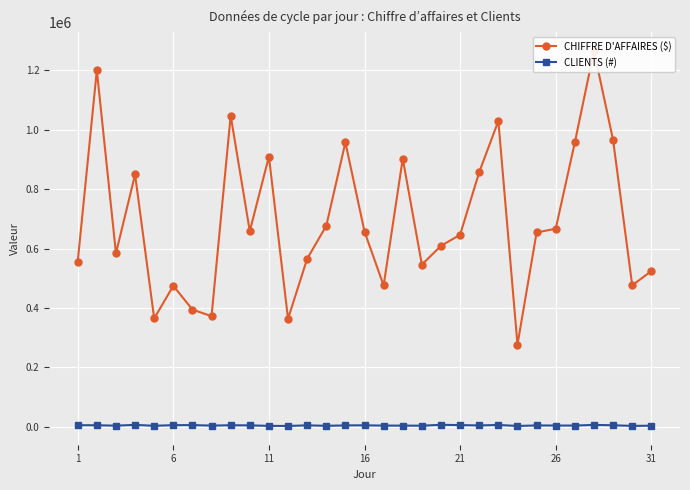

True or false: CLIENTS (#) has more than 0 points higher than both neighbors.

True